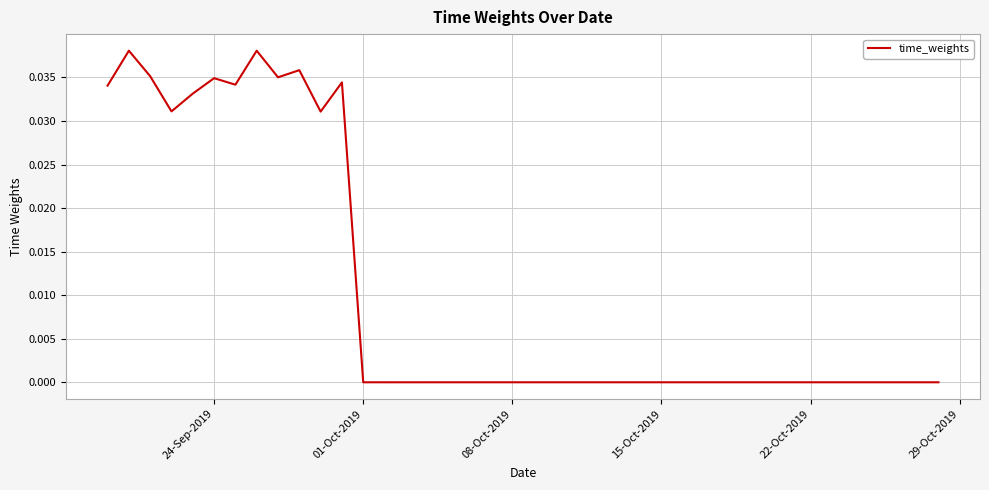

The value at 08-Oct-2019 is -0.0. True or false?

True